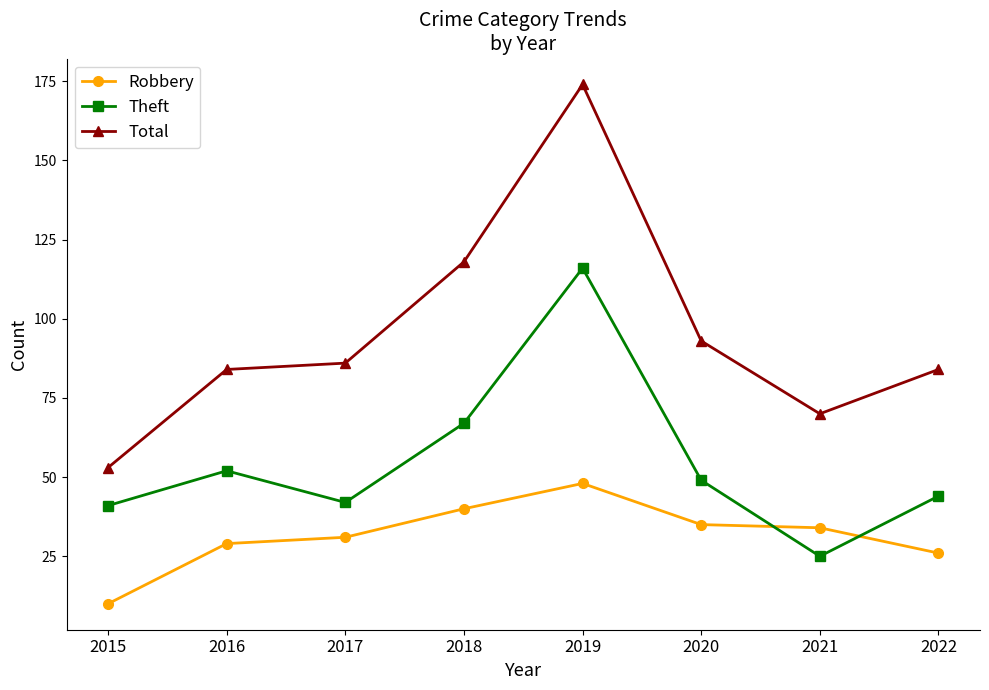

Which series changed the most between 2019 and 2022?

Total